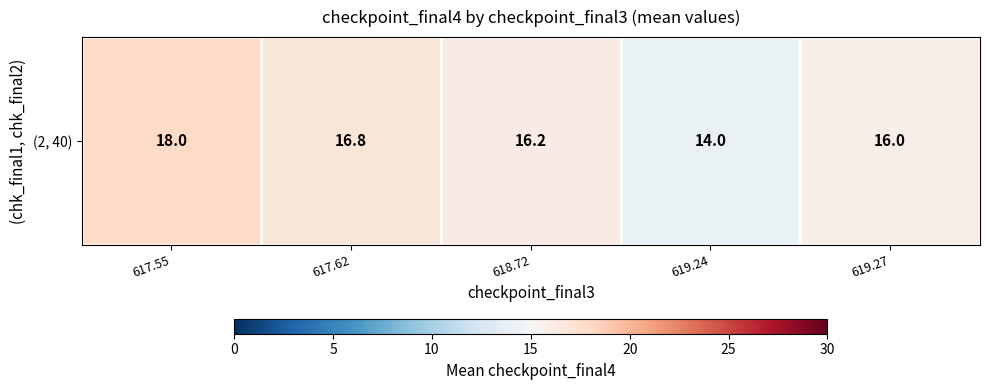

Where does the data first go above 16?

617.55